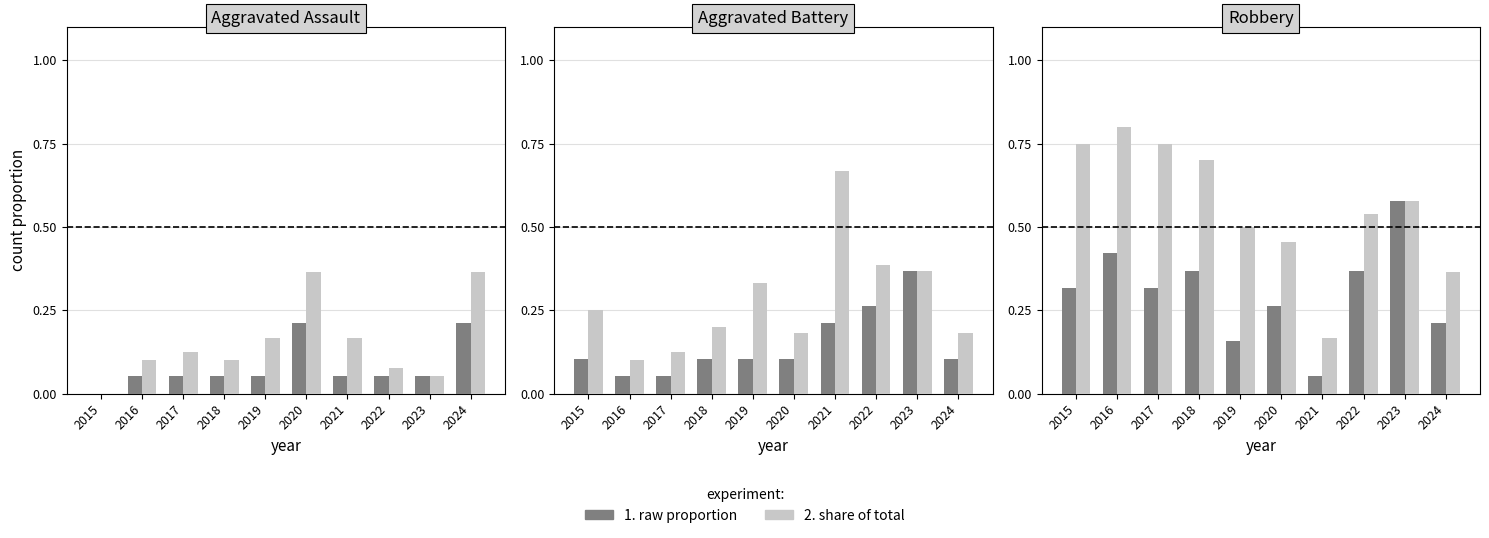

How many categories are shown in the chart?

10